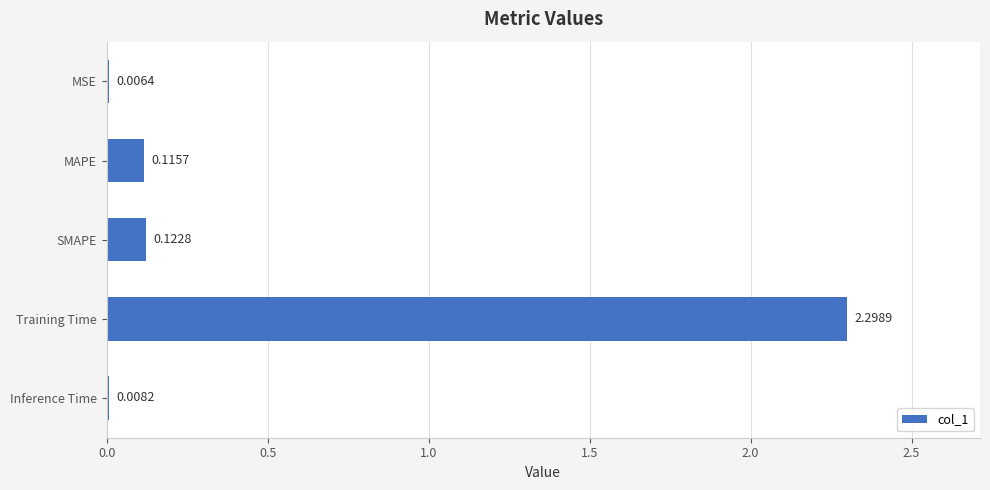

What is the sum of all values?

2.6